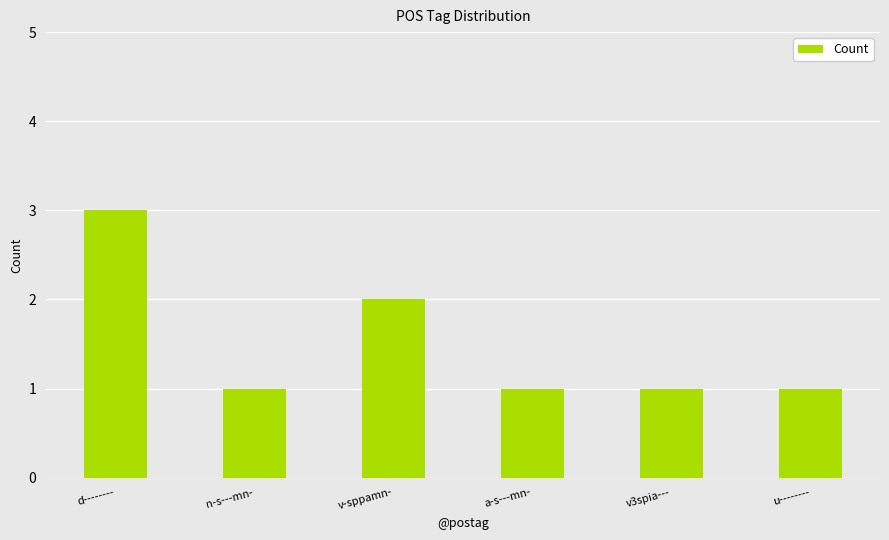

Reading left to right, list all the values displayed in this chart.

d--------=3	n-s---mn-=1	v-sppamn-=2	a-s---mn-=1	v3spia---=1	u--------=1